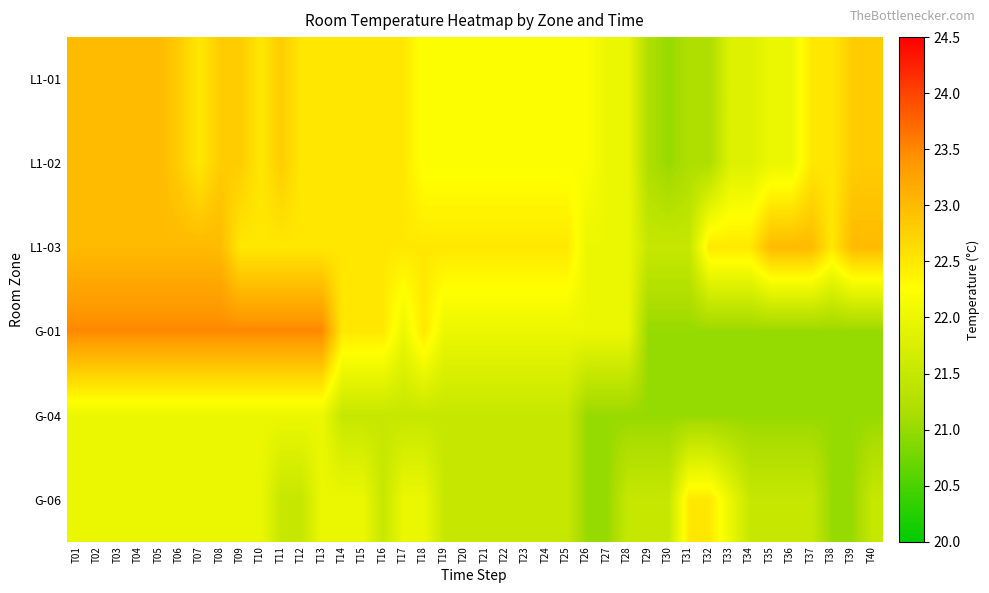

Reading left to right, list all the values displayed in this chart.

L1-01: T01=23.0	T02=23.0	T03=23.0	T04=23.0	T05=23.0	T06=22.8	T07=22.5	T08=22.8	T09=22.8	T10=22.5	T11=22.8	T12=22.5	T13=22.5	T14=22.5	T15=22.5	T16=22.5	T17=22.5	T18=22.2	T19=22.2	T20=22.2	T21=22.2	T22=22.2	T23=22.2	T24=22.2	T25=22.2	T26=22.2	T27=22.0	T28=22.0	T29=21.2	T30=21.0	T31=21.2	T32=21.2	T33=21.8	T34=21.8	T35=22.0	T36=22.0	T37=22.5	T38=22.5	T39=22.8	T40=22.8
L1-02: T01=23.0	T02=23.0	T03=23.0	T04=23.0	T05=23.0	T06=22.8	T07=22.5	T08=22.8	T09=22.8	T10=22.5	T11=22.8	T12=22.5	T13=22.5	T14=22.5	T15=22.5	T16=22.5	T17=22.5	T18=22.2	T19=22.2	T20=22.2	T21=22.2	T22=22.2	T23=22.2	T24=22.2	T25=22.2	T26=22.2	T27=22.0	T28=22.0	T29=21.2	T30=21.0	T31=21.2	T32=21.2	T33=21.8	T34=21.8	T35=22.0	T36=22.0	T37=22.5	T38=22.5	T39=22.8	T40=22.8
L1-03: T01=23.0	T02=23.0	T03=23.0	T04=23.0	T05=23.0	T06=23.0	T07=23.0	T08=23.0	T09=22.5	T10=22.5	T11=22.5	T12=22.5	T13=22.5	T14=22.5	T15=22.5	T16=22.5	T17=22.5	T18=22.5	T19=22.5	T20=22.5	T21=22.5	T22=22.5	T23=22.5	T24=22.5	T25=22.5	T26=22.0	T27=22.0	T28=22.0	T29=21.5	T30=21.5	T31=21.5	T32=22.5	T33=22.5	T34=22.5	T35=23.0	T36=23.0	T37=23.0	T38=22.5	T39=23.0	T40=23.0
G-01: T01=23.5	T02=23.5	T03=23.5	T04=23.5	T05=23.5	T06=23.5	T07=23.5	T08=23.5	T09=23.5	T10=23.5	T11=23.5	T12=23.5	T13=23.5	T14=22.5	T15=22.5	T16=22.5	T17=22.0	T18=22.5	T19=22.0	T20=22.0	T21=22.0	T22=22.0	T23=22.0	T24=22.0	T25=22.0	T26=22.0	T27=22.0	T28=22.0	T29=21.0	T30=21.0	T31=21.0	T32=21.0	T33=21.0	T34=21.0	T35=21.0	T36=21.0	T37=21.0	T38=21.0	T39=21.0	T40=21.0
G-04: T01=22.0	T02=22.0	T03=22.0	T04=22.0	T05=22.0	T06=22.0	T07=22.0	T08=22.0	T09=22.0	T10=22.0	T11=22.0	T12=22.0	T13=22.0	T14=21.5	T15=21.5	T16=21.5	T17=21.5	T18=21.5	T19=21.5	T20=21.5	T21=21.5	T22=21.5	T23=21.5	T24=21.5	T25=21.5	T26=21.0	T27=21.0	T28=21.0	T29=21.0	T30=21.0	T31=21.0	T32=21.0	T33=21.0	T34=21.0	T35=21.0	T36=21.0	T37=21.0	T38=21.0	T39=21.0	T40=21.0
G-06: T01=22.0	T02=22.0	T03=22.0	T04=22.0	T05=22.0	T06=22.0	T07=22.0	T08=22.0	T09=22.0	T10=22.0	T11=21.5	T12=21.5	T13=22.0	T14=22.0	T15=22.0	T16=21.5	T17=22.0	T18=22.0	T19=21.5	T20=21.5	T21=21.5	T22=21.5	T23=21.5	T24=21.5	T25=21.5	T26=21.0	T27=21.0	T28=21.5	T29=21.5	T30=21.5	T31=22.5	T32=22.5	T33=22.0	T34=21.5	T35=21.5	T36=21.5	T37=21.5	T38=21.0	T39=21.0	T40=21.5